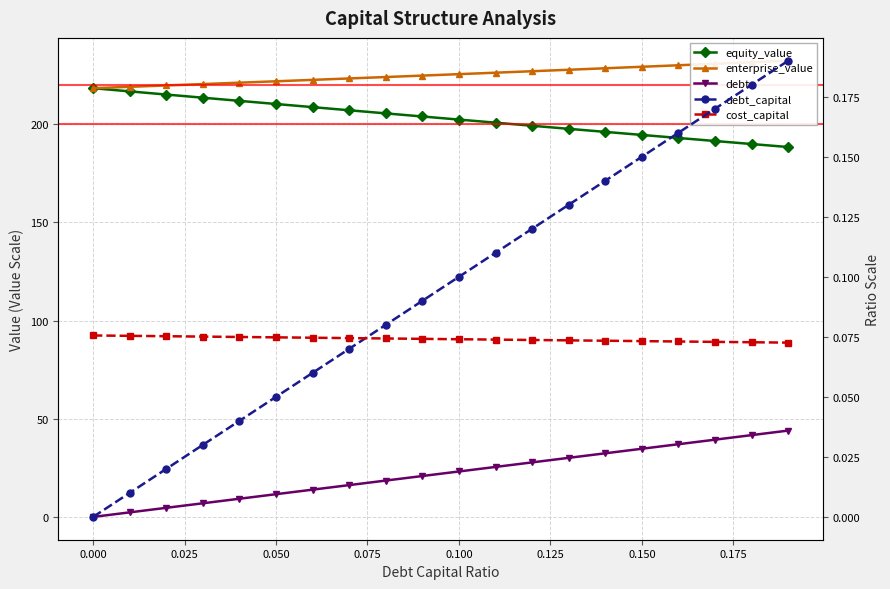

True or false: equity_value and cost_capital cross at least once.

False